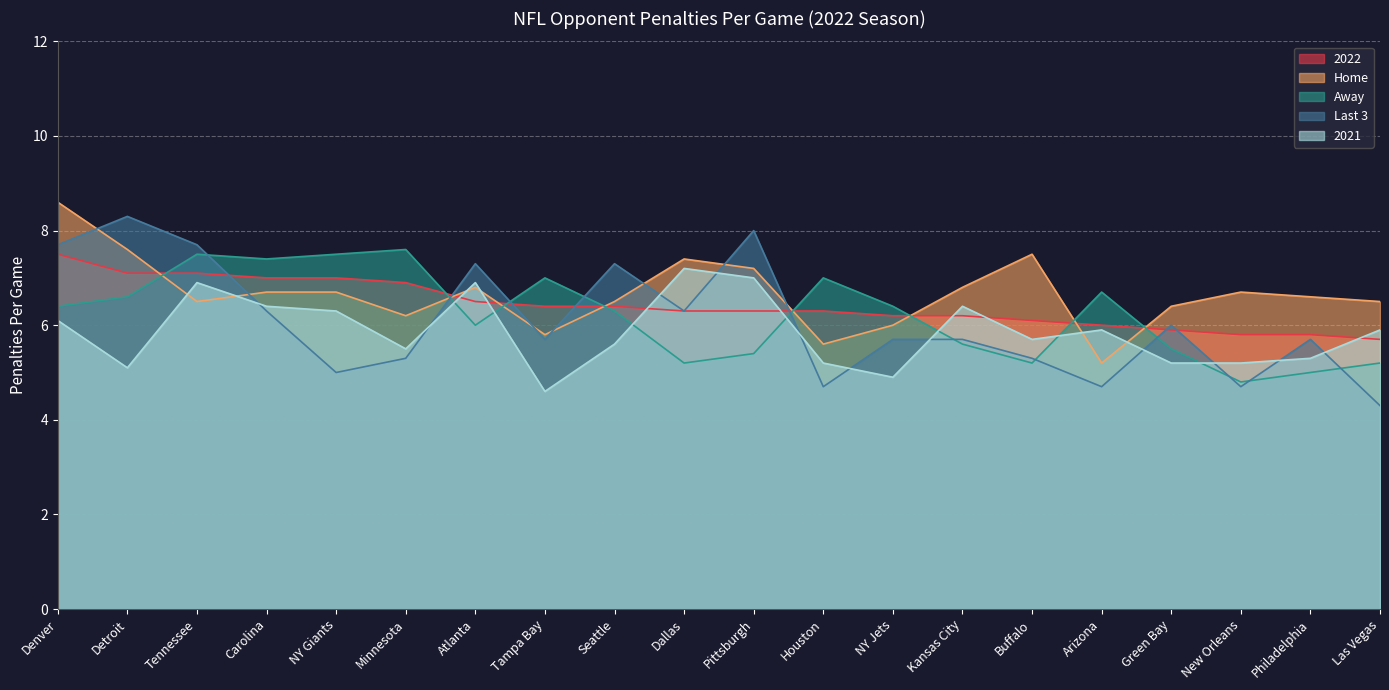

Reading right to left, extract all data points from this chart.

2022: Las Vegas=5.7	Philadelphia=5.8	New Orleans=5.8	Green Bay=5.9	Arizona=6.0	Buffalo=6.1	Kansas City=6.2	NY Jets=6.2	Houston=6.3	Pittsburgh=6.3	Dallas=6.3	Seattle=6.4	Tampa Bay=6.4	Atlanta=6.5	Minnesota=6.9	NY Giants=7.0	Carolina=7.0	Tennessee=7.1	Detroit=7.1	Denver=7.5
Home: Las Vegas=6.5	Philadelphia=6.6	New Orleans=6.7	Green Bay=6.4	Arizona=5.2	Buffalo=7.5	Kansas City=6.8	NY Jets=6.0	Houston=5.6	Pittsburgh=7.2	Dallas=7.4	Seattle=6.5	Tampa Bay=5.8	Atlanta=6.8	Minnesota=6.2	NY Giants=6.7	Carolina=6.7	Tennessee=6.5	Detroit=7.6	Denver=8.6
Away: Las Vegas=5.2	Philadelphia=5.0	New Orleans=4.8	Green Bay=5.5	Arizona=6.7	Buffalo=5.2	Kansas City=5.6	NY Jets=6.4	Houston=7.0	Pittsburgh=5.4	Dallas=5.2	Seattle=6.3	Tampa Bay=7.0	Atlanta=6.0	Minnesota=7.6	NY Giants=7.5	Carolina=7.4	Tennessee=7.5	Detroit=6.6	Denver=6.4
Last 3: Las Vegas=4.3	Philadelphia=5.7	New Orleans=4.7	Green Bay=6.0	Arizona=4.7	Buffalo=5.3	Kansas City=5.7	NY Jets=5.7	Houston=4.7	Pittsburgh=8.0	Dallas=6.3	Seattle=7.3	Tampa Bay=5.7	Atlanta=7.3	Minnesota=5.3	NY Giants=5.0	Carolina=6.3	Tennessee=7.7	Detroit=8.3	Denver=7.7
2021: Las Vegas=5.9	Philadelphia=5.3	New Orleans=5.2	Green Bay=5.2	Arizona=5.9	Buffalo=5.7	Kansas City=6.4	NY Jets=4.9	Houston=5.2	Pittsburgh=7.0	Dallas=7.2	Seattle=5.6	Tampa Bay=4.6	Atlanta=6.9	Minnesota=5.5	NY Giants=6.3	Carolina=6.4	Tennessee=6.9	Detroit=5.1	Denver=6.1